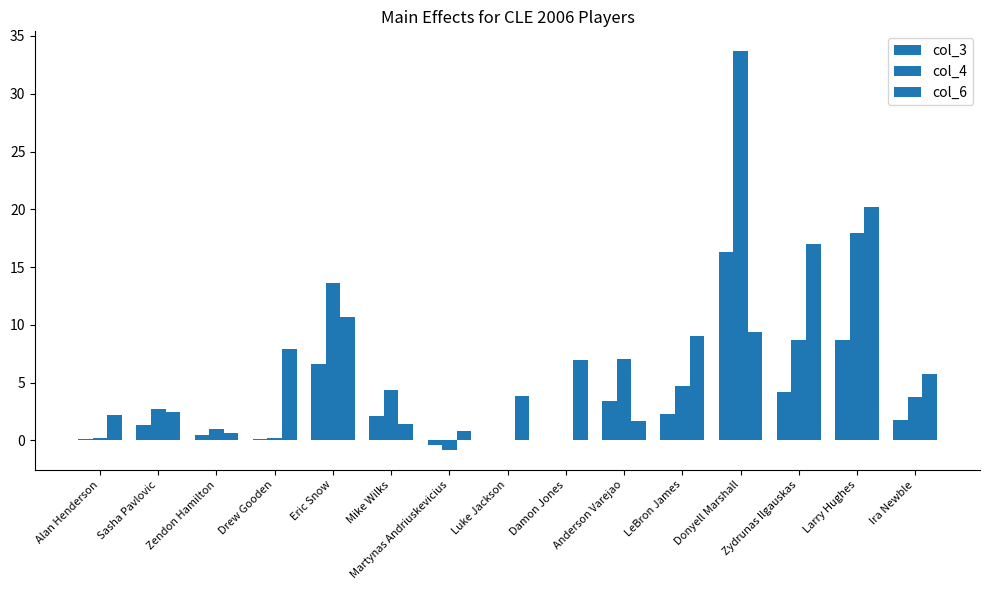

Where is col_4 nearest to the value 16?

Larry Hughes